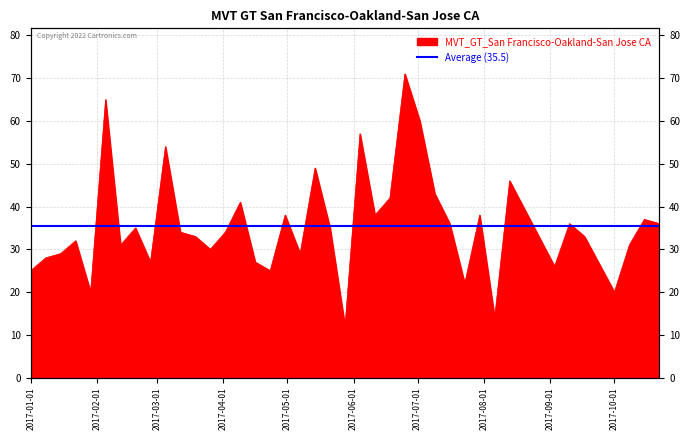

Between 2017-04-16 and 2017-05-14, which is larger?

2017-05-14